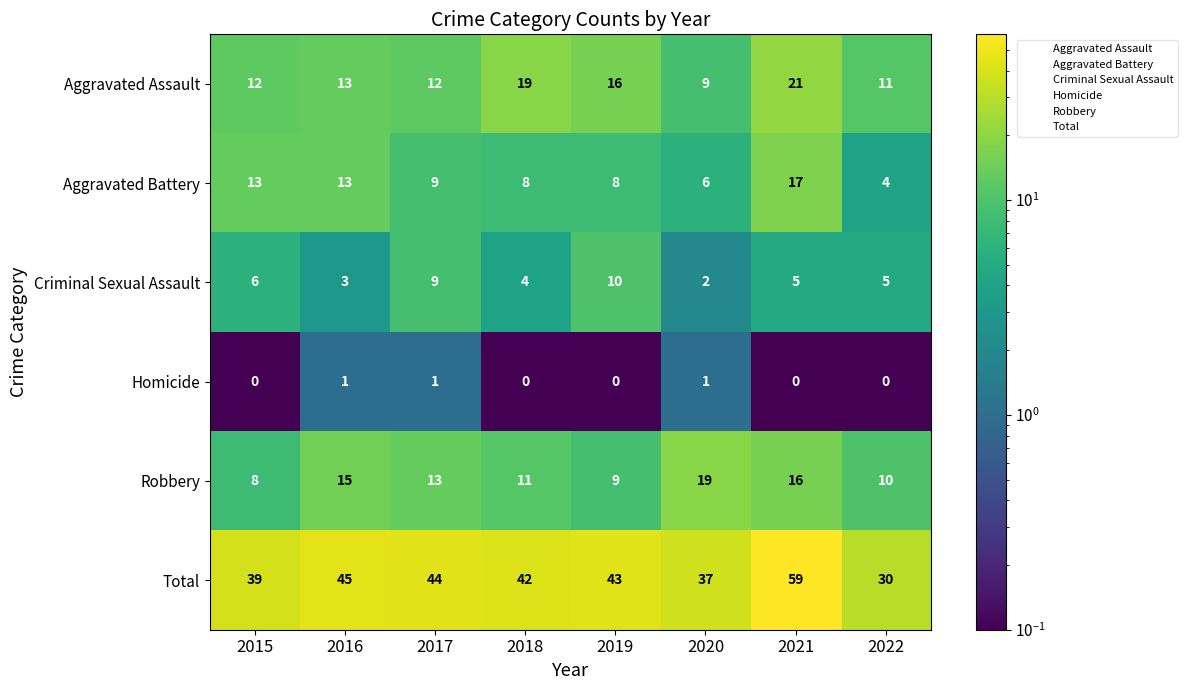

Which series has the largest total across all categories?

Total